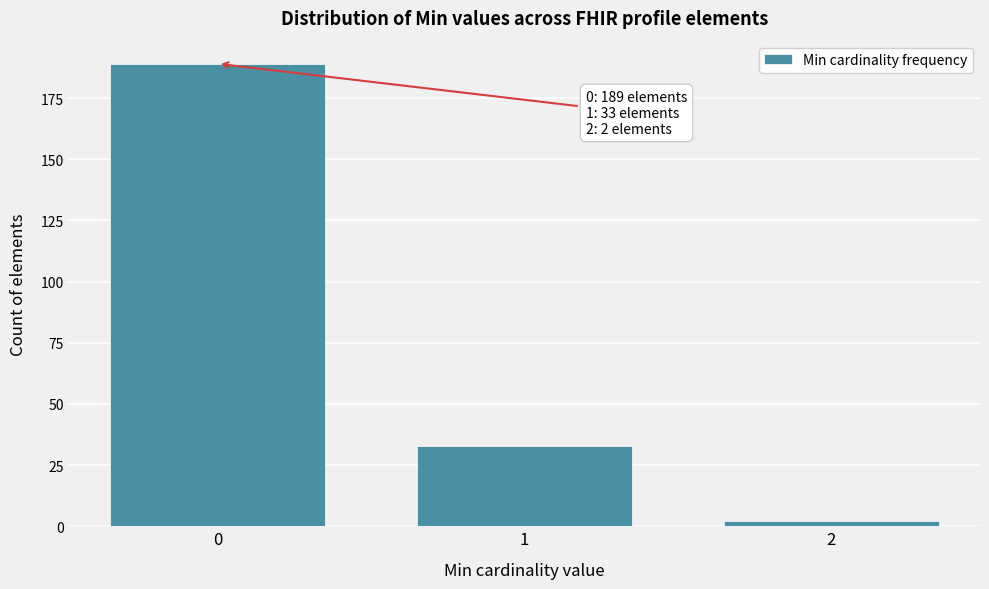

Reading right to left, what are all the values shown in this chart?

2	33	189